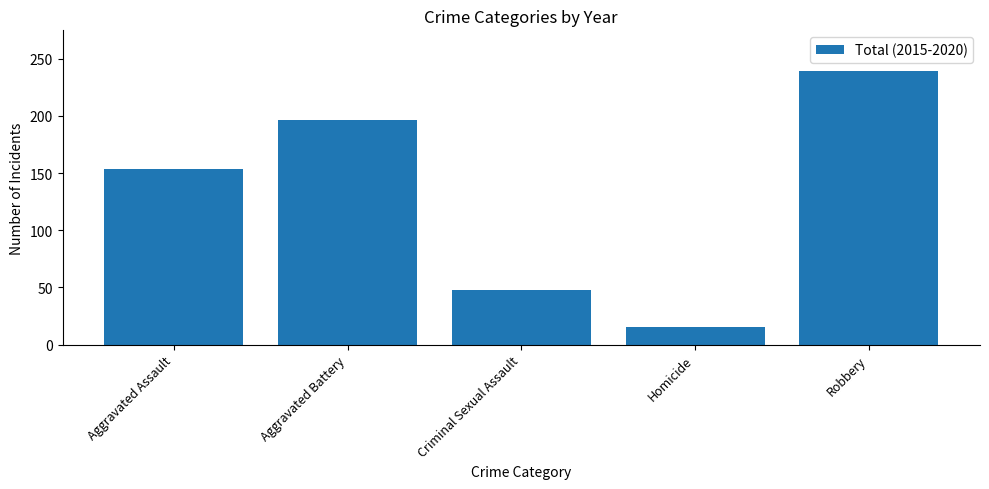

List the labels in order of value, smallest first.

Homicide, Criminal Sexual Assault, Aggravated Assault, Aggravated Battery, Robbery